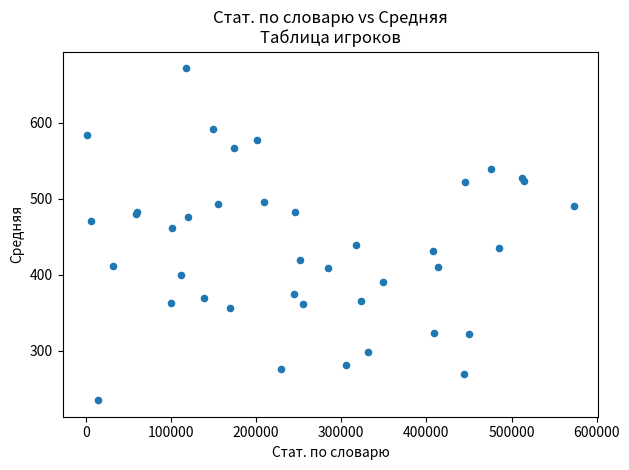

What Y value in the scatter plot is closest to 453?

460.8